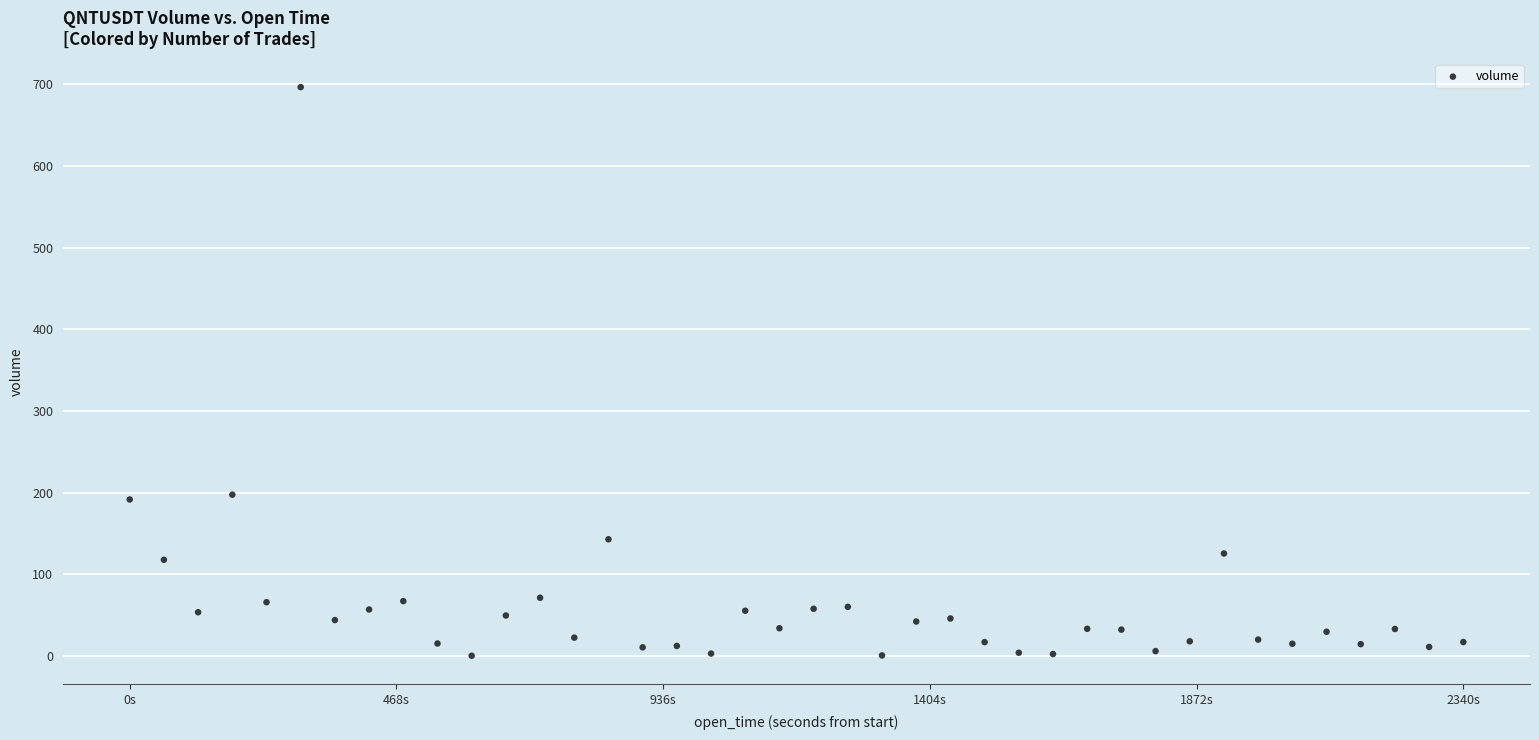

What is the range of X values (max minus min)?

2340.0